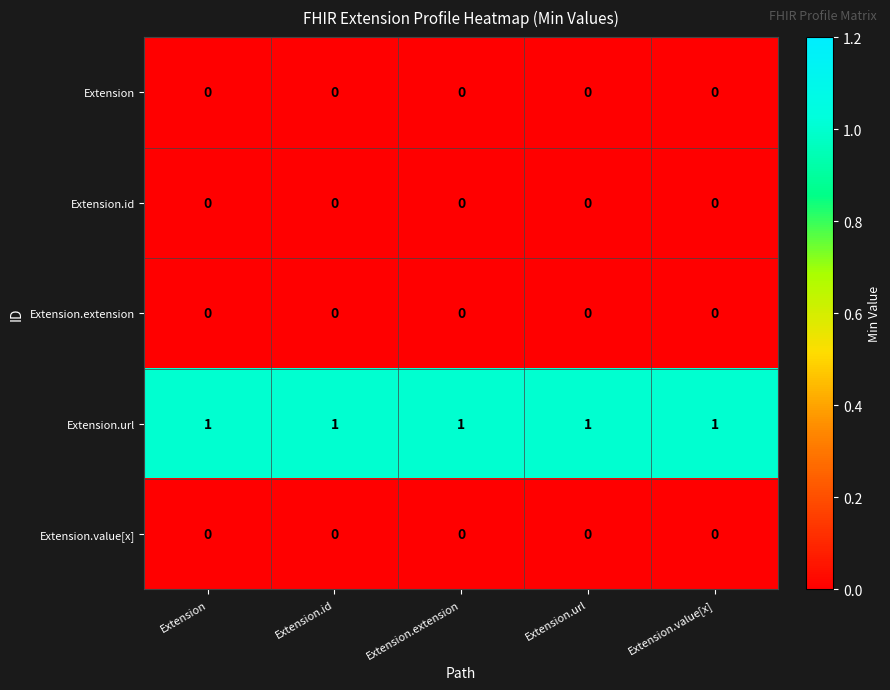

Which series has the largest total across all categories?

Extension.url